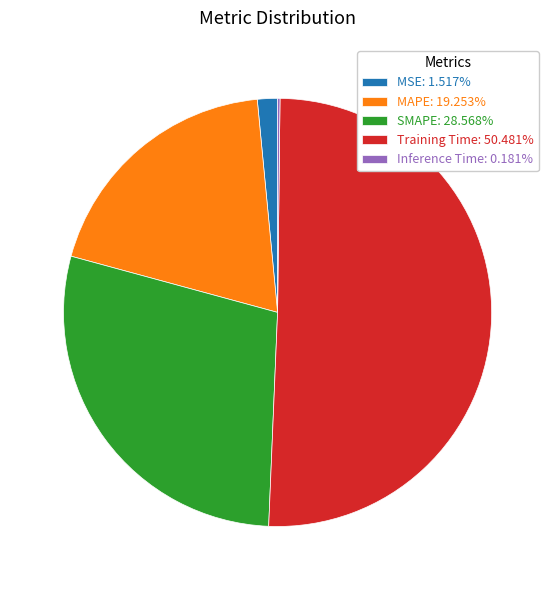

Is it true that SMAPE is 29% of the pie?

True